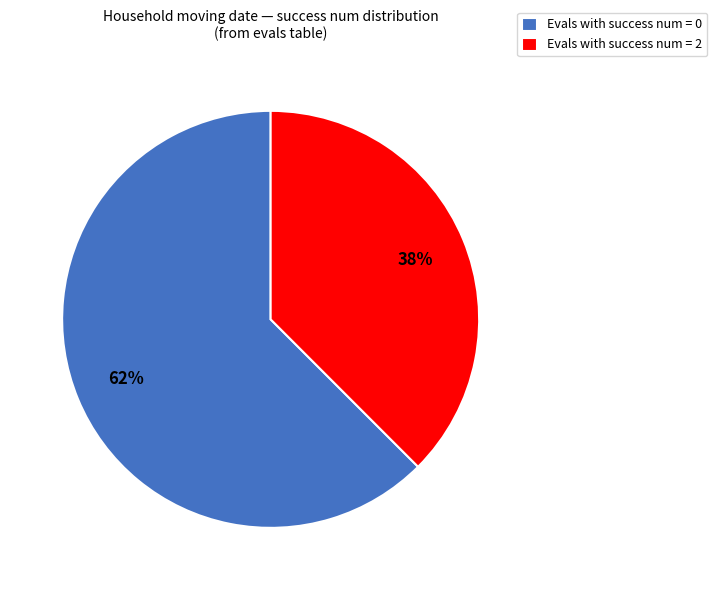

Which category has the biggest portion of the pie?

Evals with success num = 0